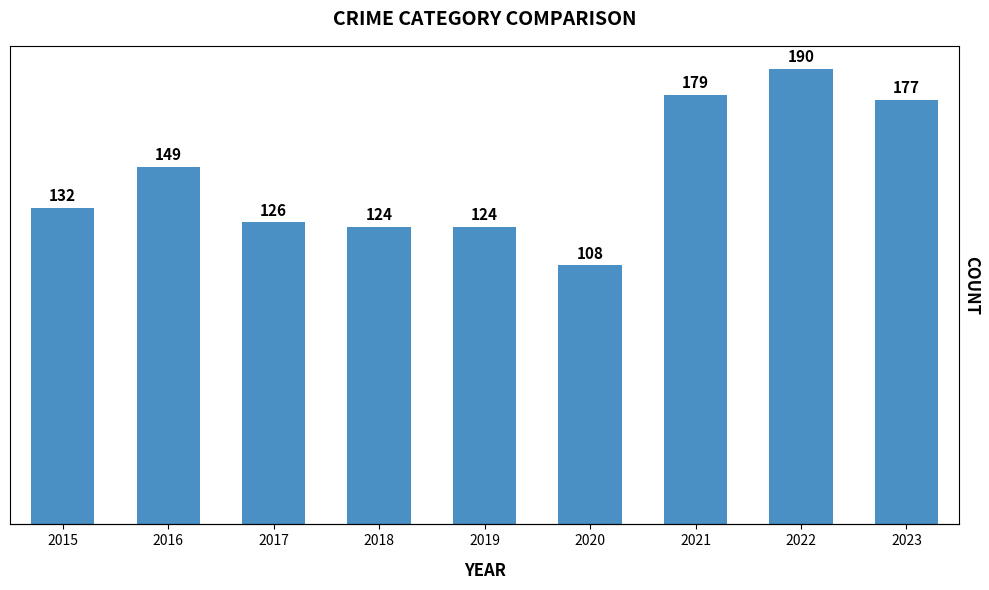

How many values exceed 132?

4